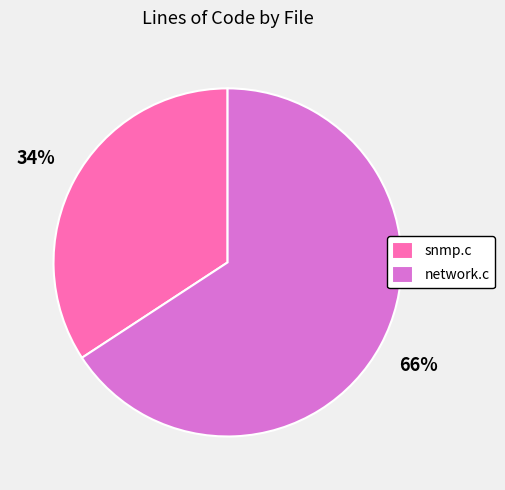

Combined, do network.c and snmp.c account for over 50%?

Yes